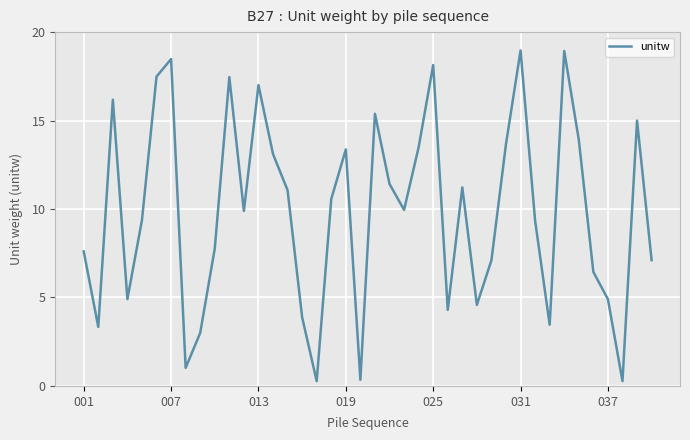

What is the maximum value shown in the chart?

19.0